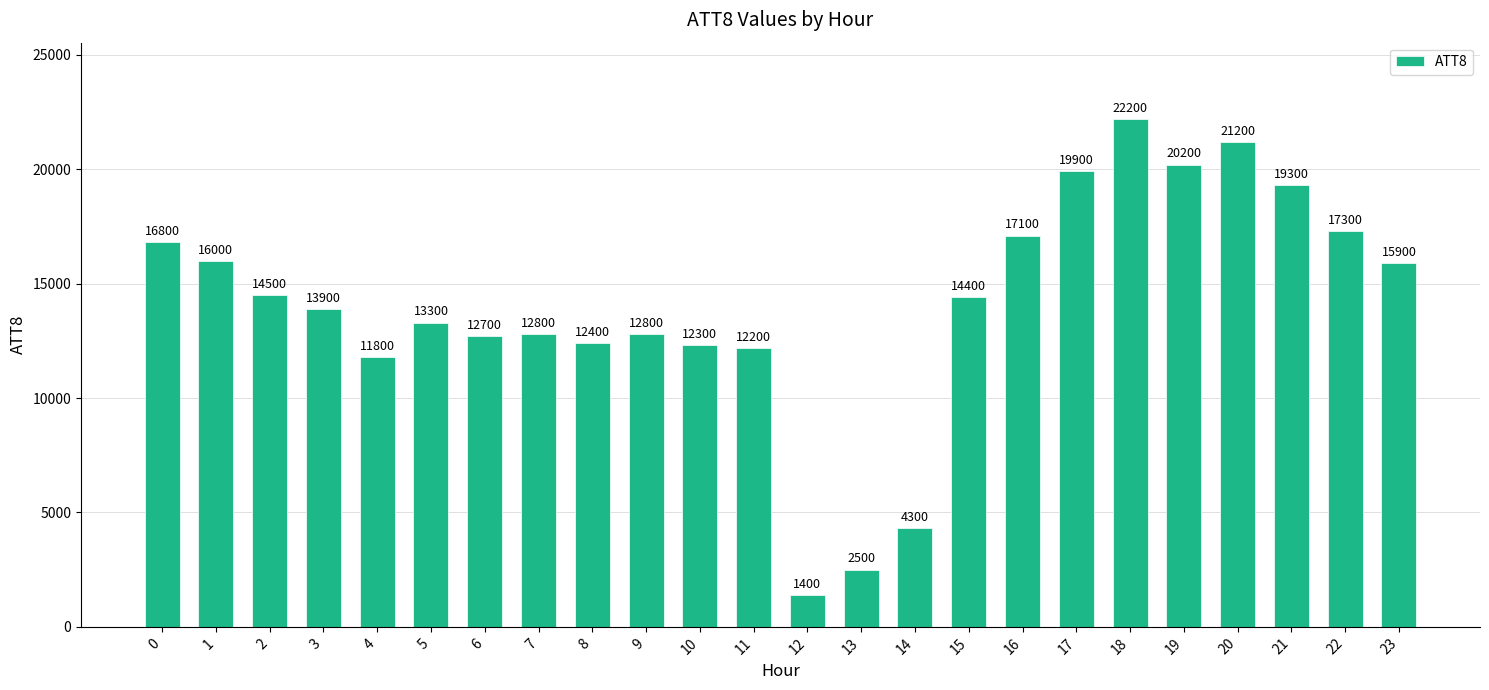

What is the difference between the maximum and minimum values?

20800